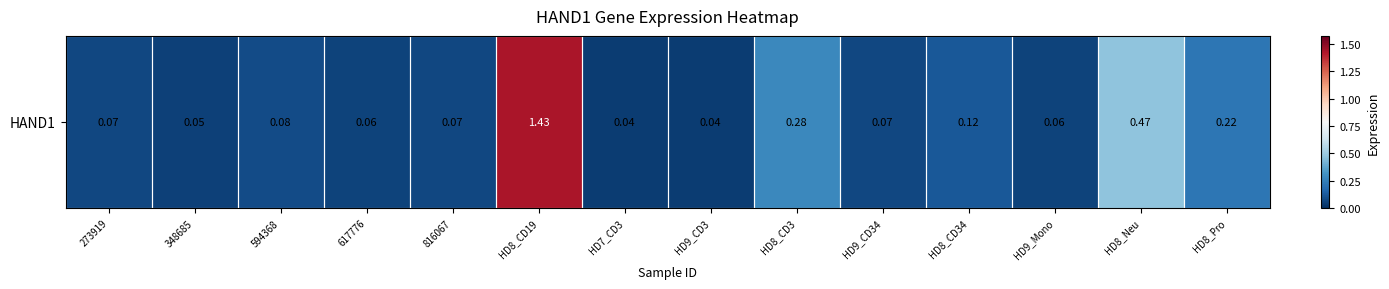

What is the average value?

0.2